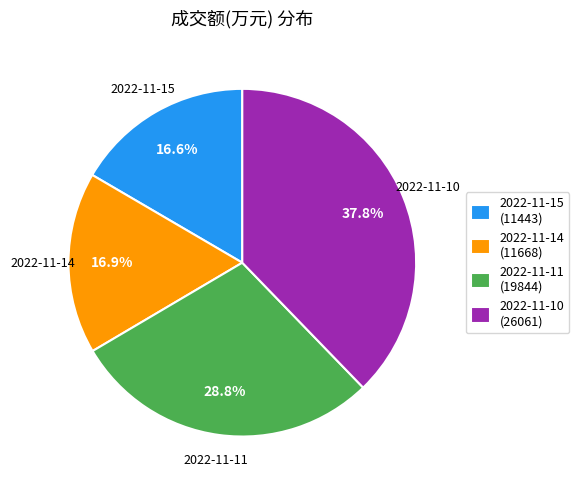

How many slices are in this pie chart?

4